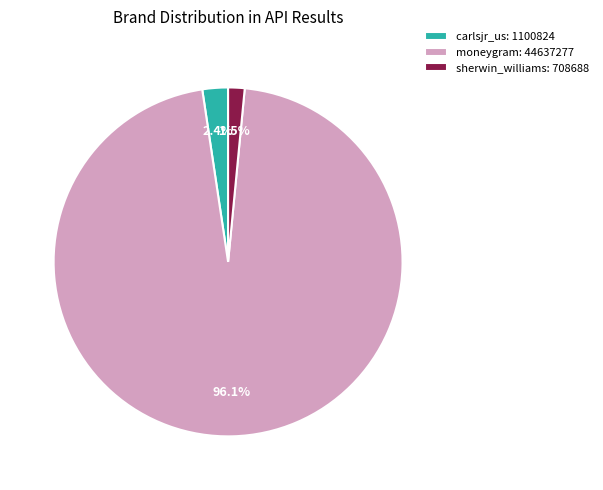

To the nearest percent, what is the average slice percentage?

33%